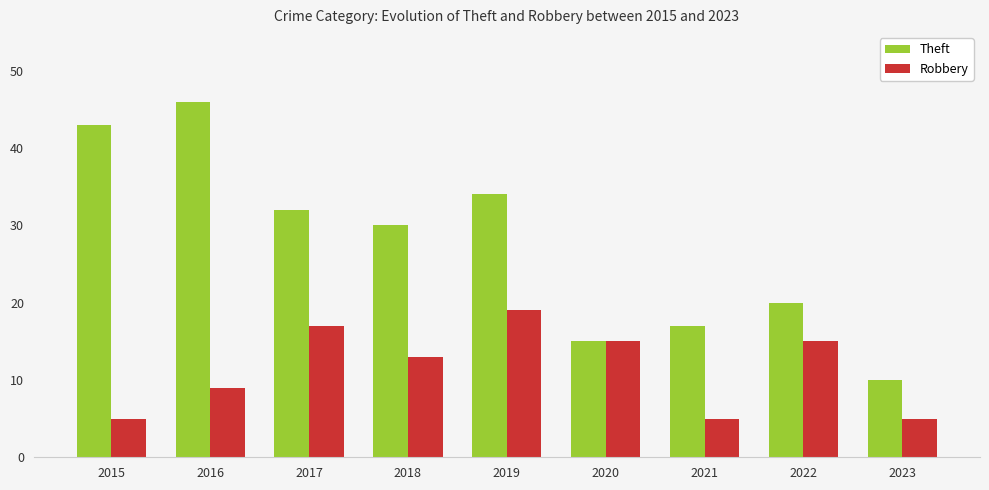

What is the sum of the Theft values at 2017 and 2022?

52